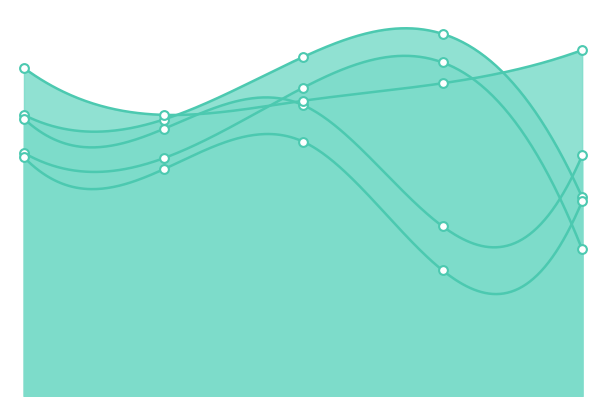

Which series reaches the minimum Y coordinate?

MAE_2-month